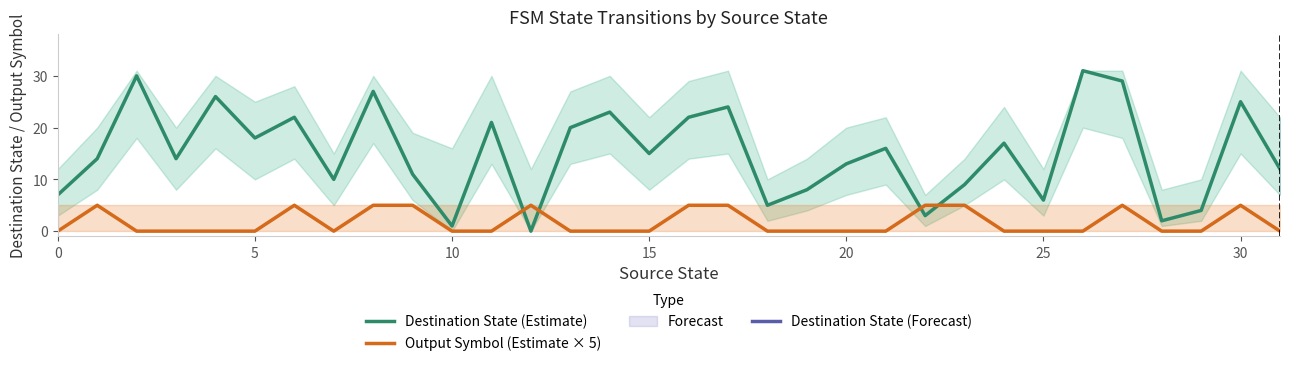

Rank the series at 24 from highest to lowest value.

Destination State (Estimate), Output Symbol (Estimate × 5)